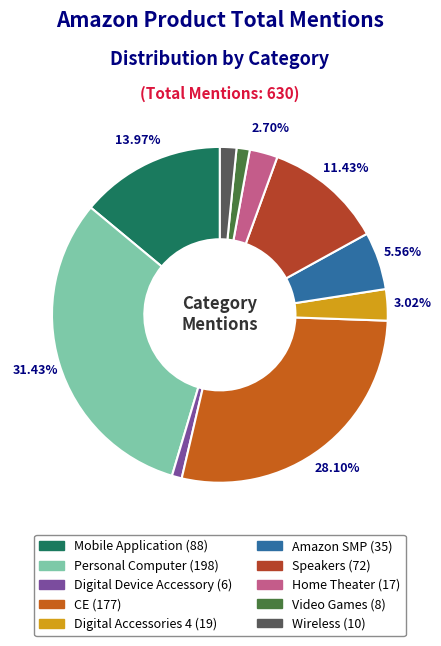

Does Amazon SMP account for over 50% of the chart?

No